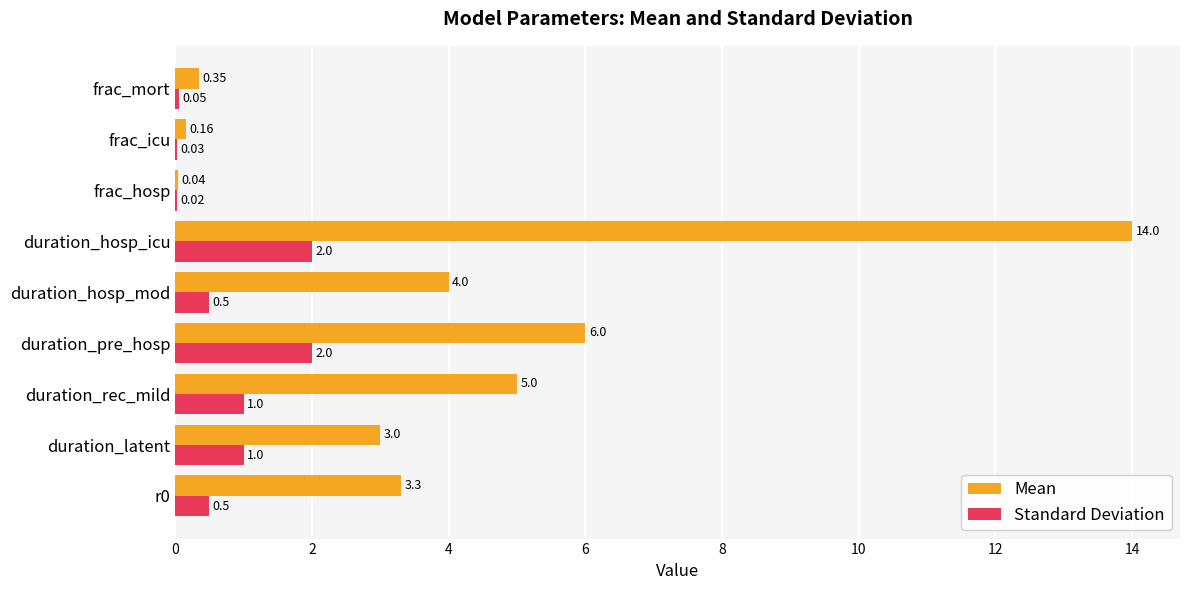

Which series has the largest total across all categories?

Mean